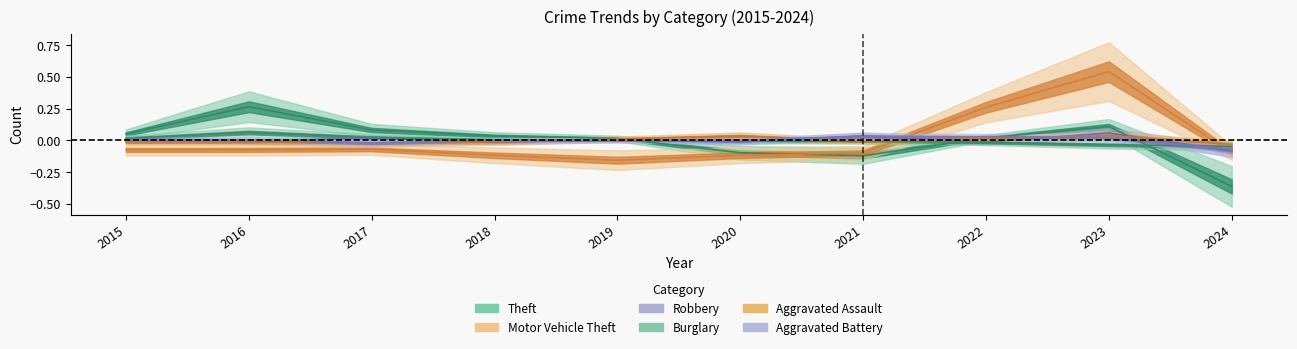

Which series has the largest range (max minus min)?

Motor Vehicle Theft